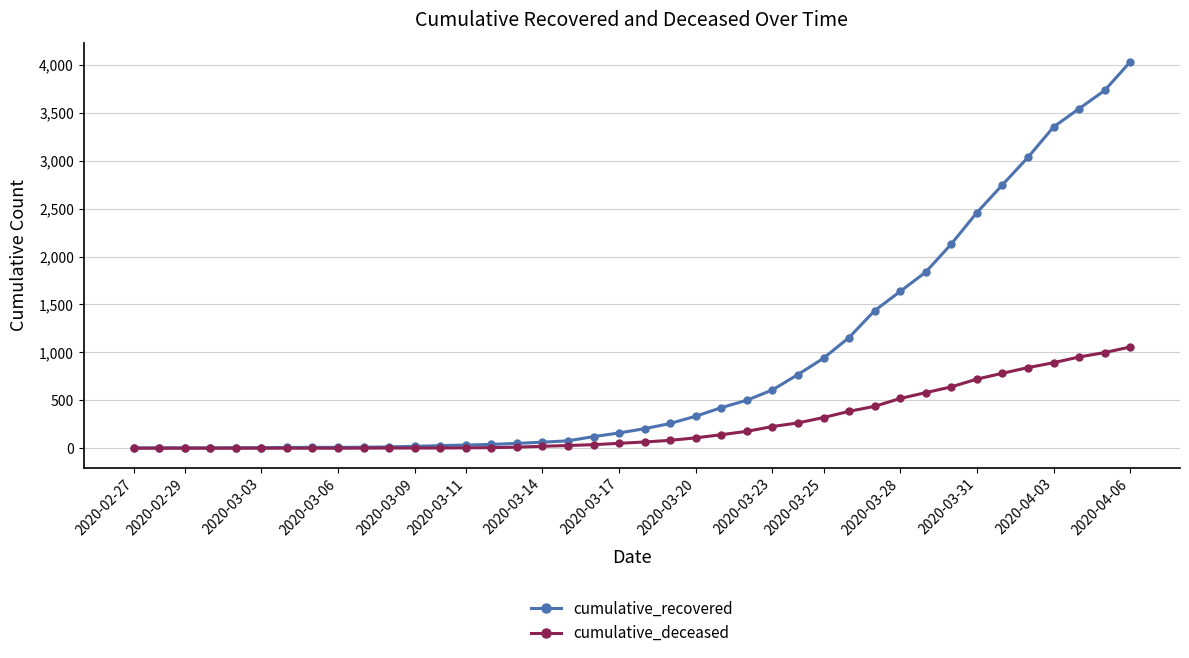

Rank the series by their average value, from highest to lowest.

cumulative_recovered, cumulative_deceased